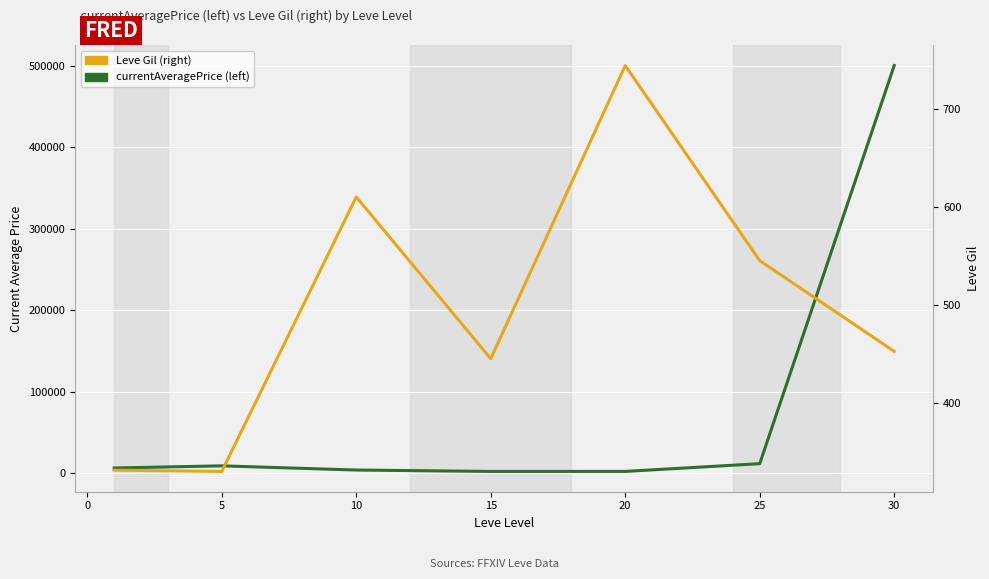

Which series has the widest spread of values?

currentAveragePrice (left)